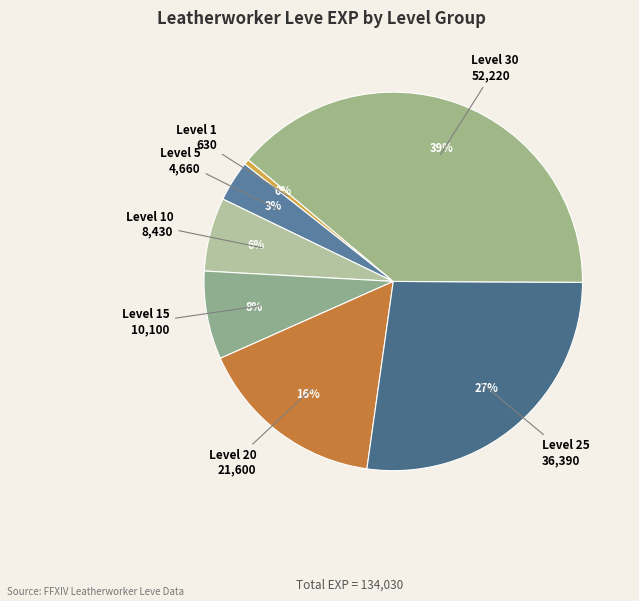

Rank the categories by value from highest to lowest.

Level 30, Level 25, Level 20, Level 15, Level 10, Level 5, Level 1